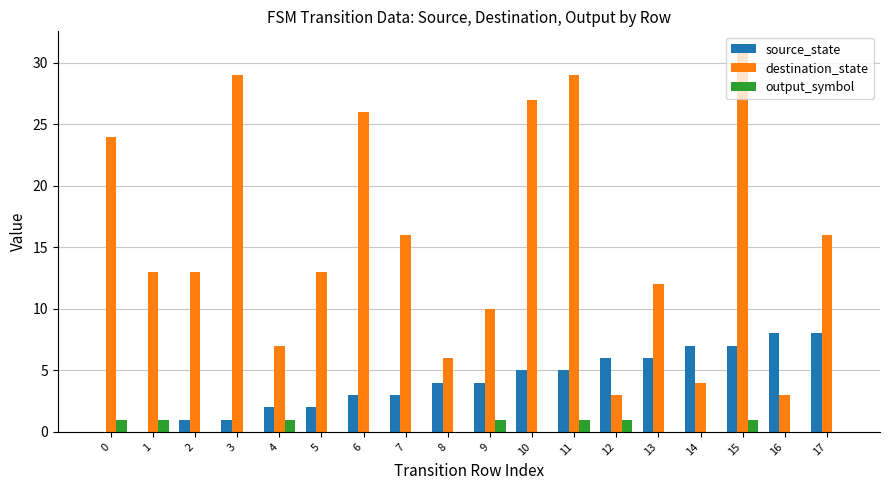

What are all the series names shown in the legend?

source_state, destination_state, output_symbol